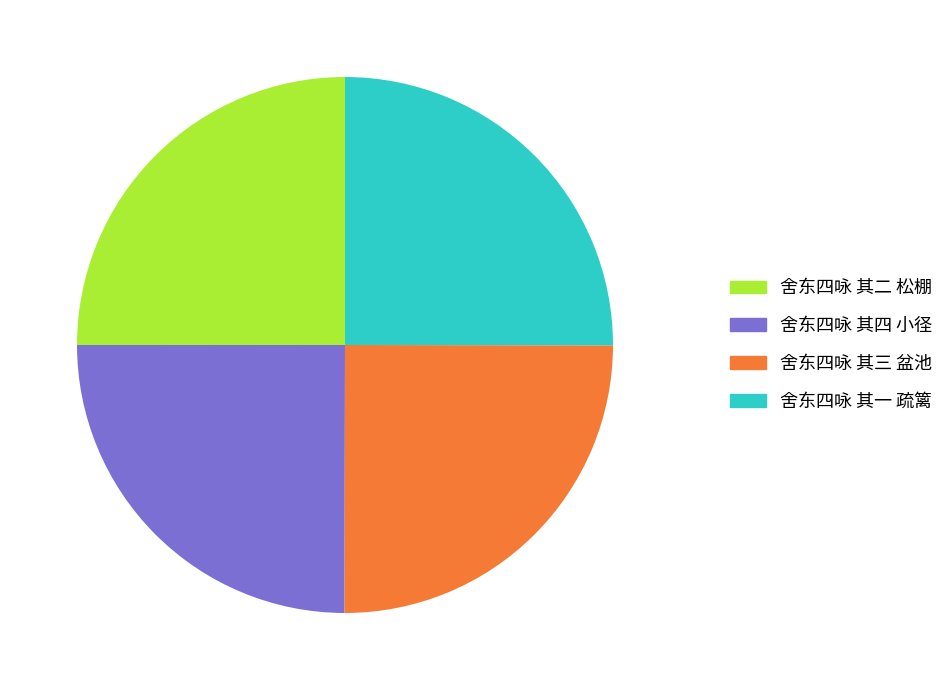

Does 舍东四咏 其二 松棚 account for over 50% of the chart?

No